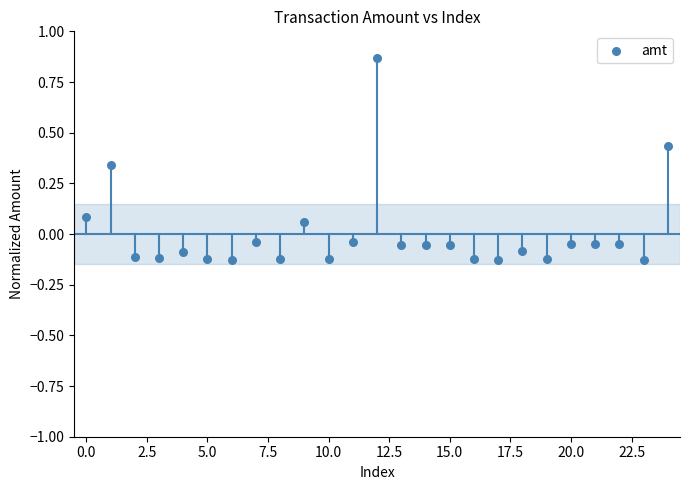

What is the range of Y values (max minus min)?

1.0